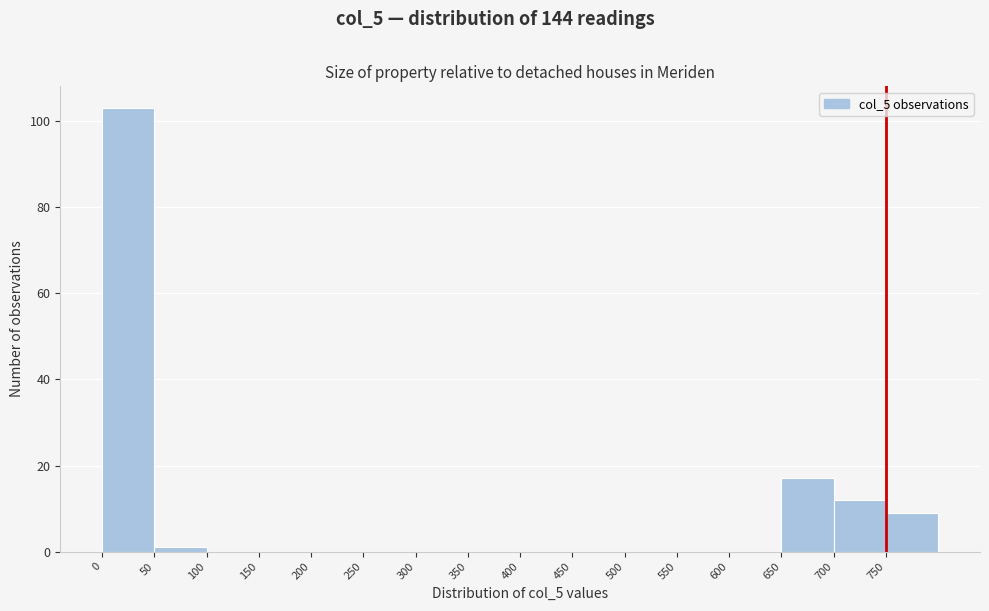

What is the height of the bar covering 650 to 700 on the x-axis? The values are not printed on the chart, so give them approximately, as read against the axis.

18